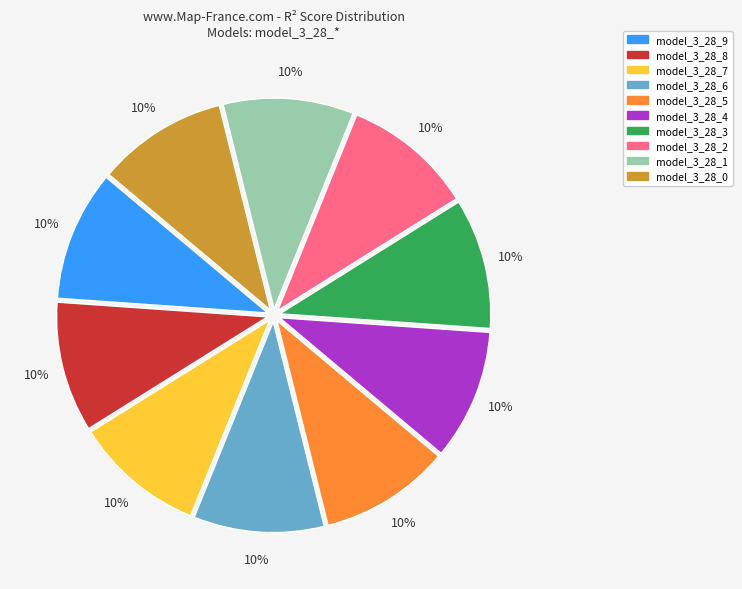

Does model_3_28_3 account for over 50% of the chart?

No